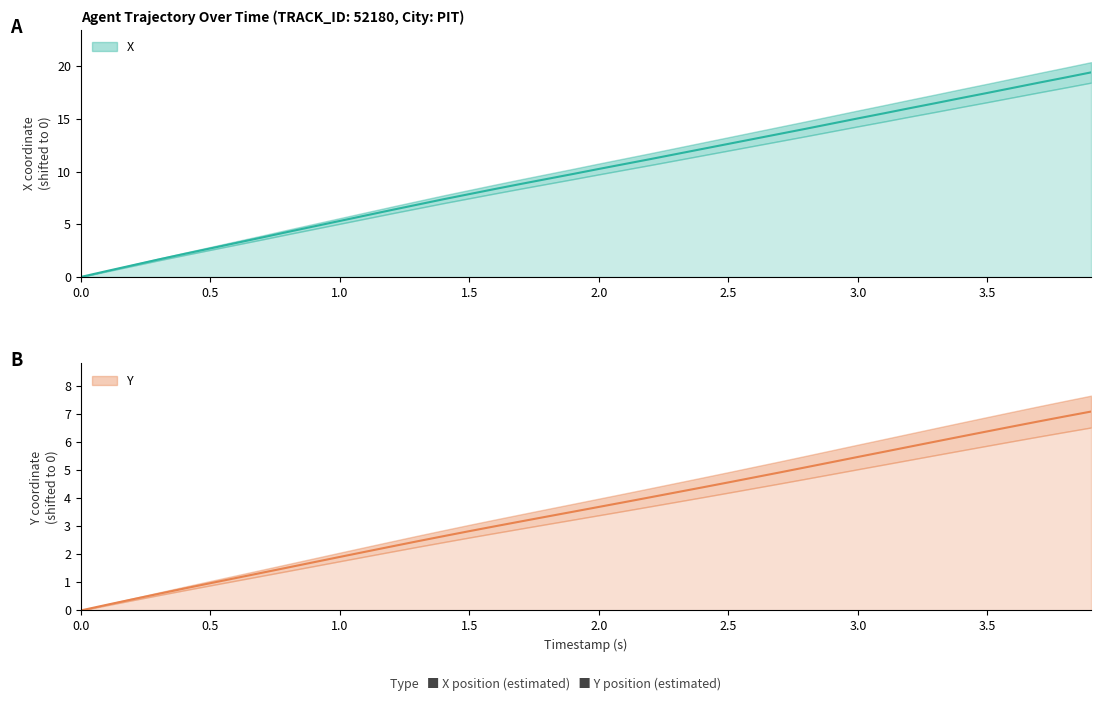

Reading left to right, list all the values displayed in this chart.

X: 0.0	0.6	1.1	1.7	2.2	2.7	3.2	3.8	4.3	4.8	5.3	5.8	6.4	6.9	7.4	7.9	8.4	8.8	9.3	9.8	10.3	10.7	11.2	11.7	12.2	12.6	13.1	13.6	14.1	14.6	15.1	15.5	16.0	16.5	17.0	17.5	18.0	18.5	18.9	19.4
Y: 0.0	0.2	0.4	0.6	0.8	1.0	1.2	1.3	1.5	1.7	1.9	2.1	2.3	2.5	2.6	2.8	3.0	3.2	3.3	3.5	3.7	3.9	4.0	4.2	4.4	4.6	4.7	4.9	5.1	5.3	5.5	5.6	5.8	6.0	6.2	6.4	6.6	6.7	6.9	7.1